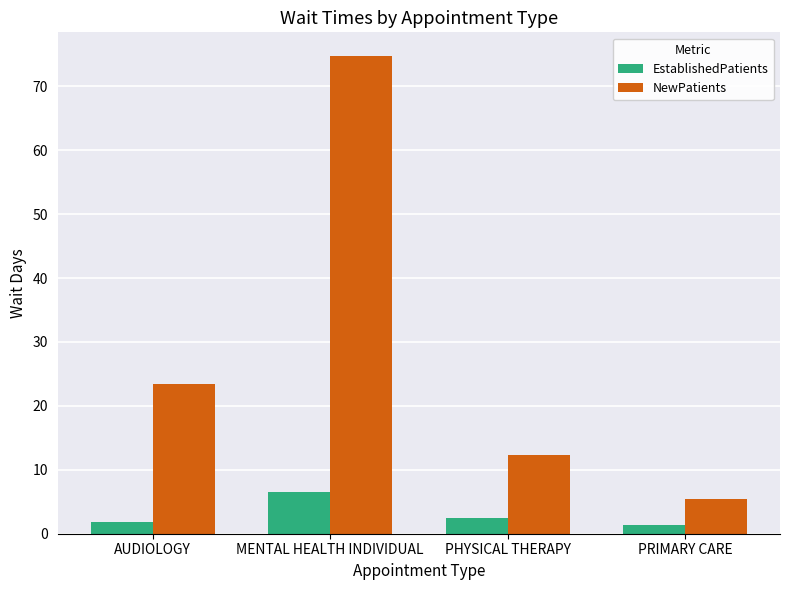

What is the label of the 3rd bar from the right?

MENTAL HEALTH INDIVIDUAL